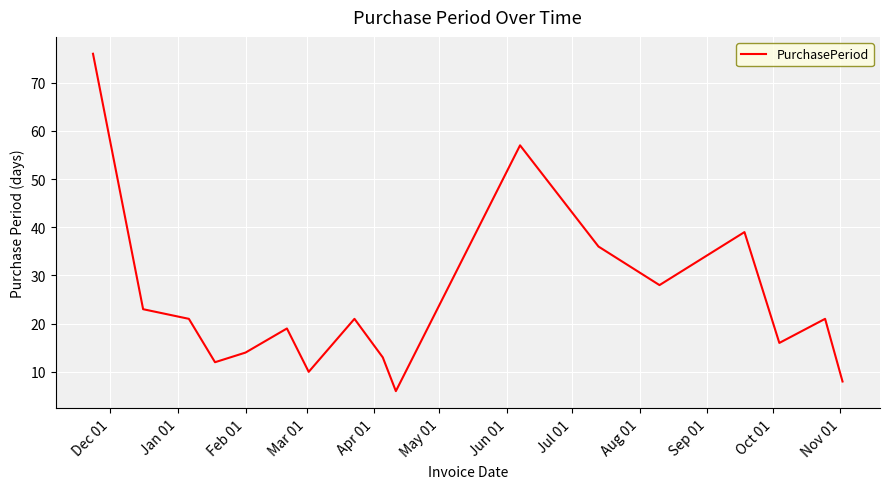

What is the average value?

25